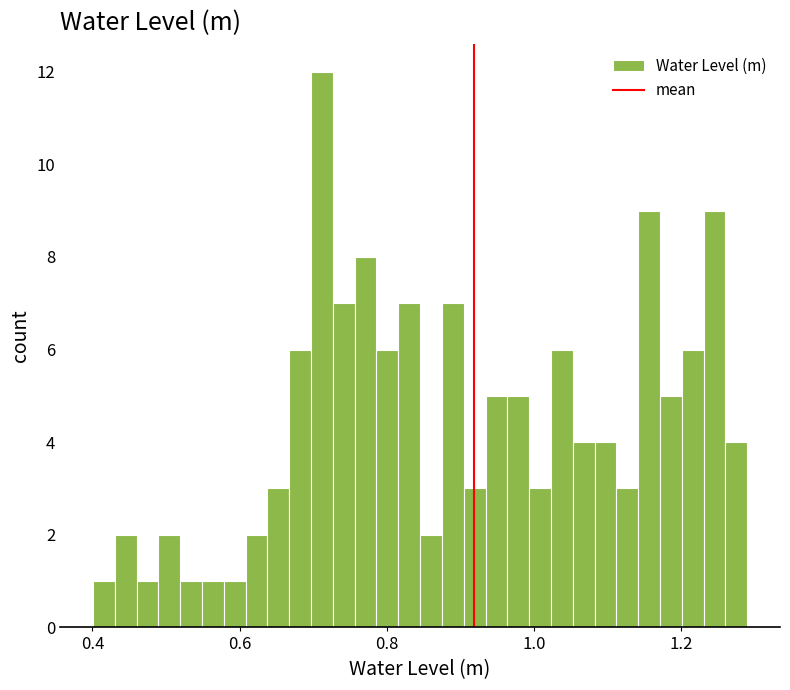

Around what value on the x-axis is the tallest bar? Give the approximate position of its centre, as read against the axis.

0.72